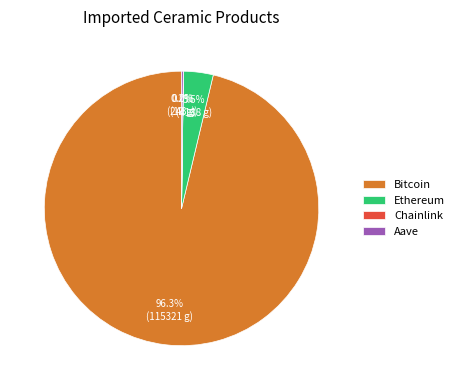

Which slice is the largest?

Bitcoin